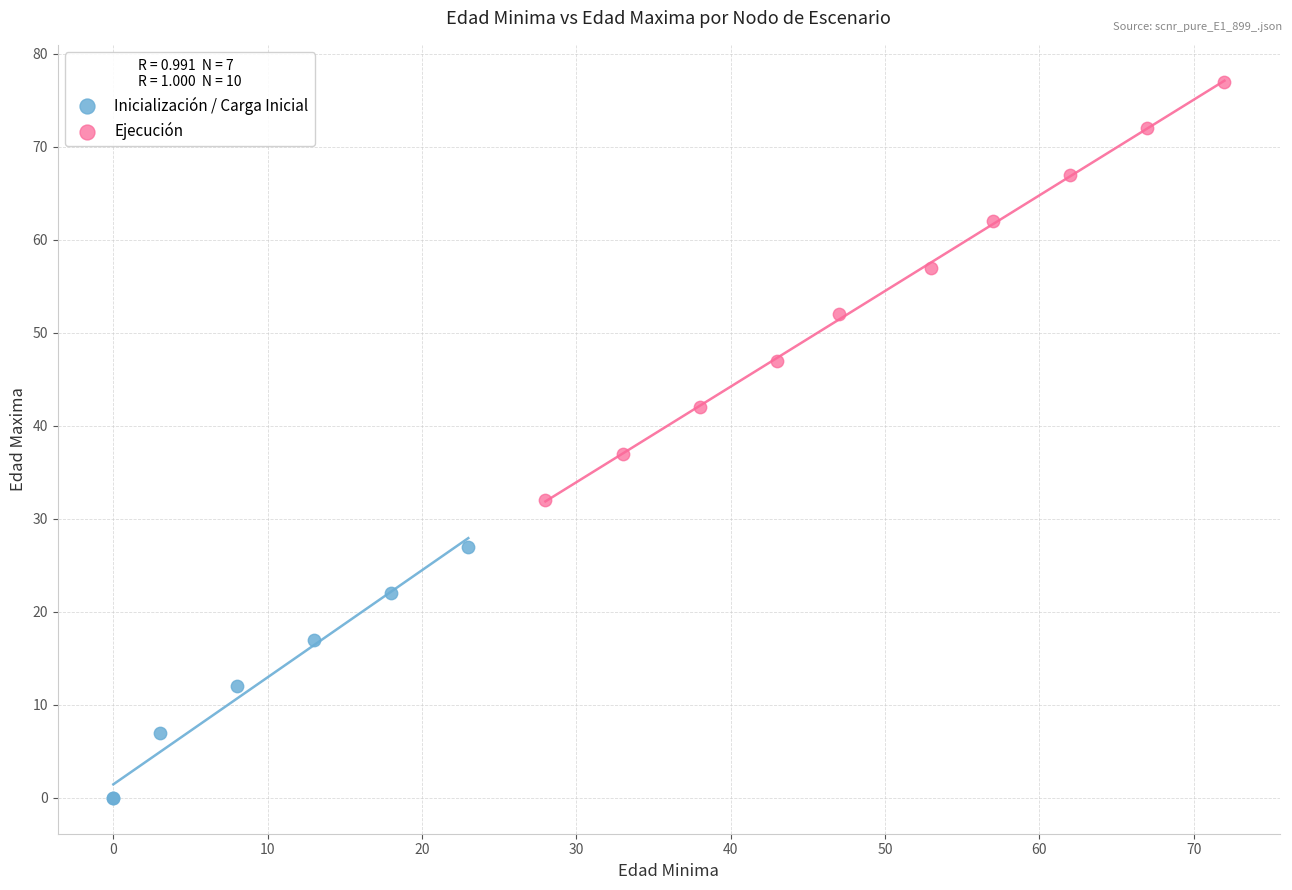

Which series has the widest spread of Y values?

Ejecución